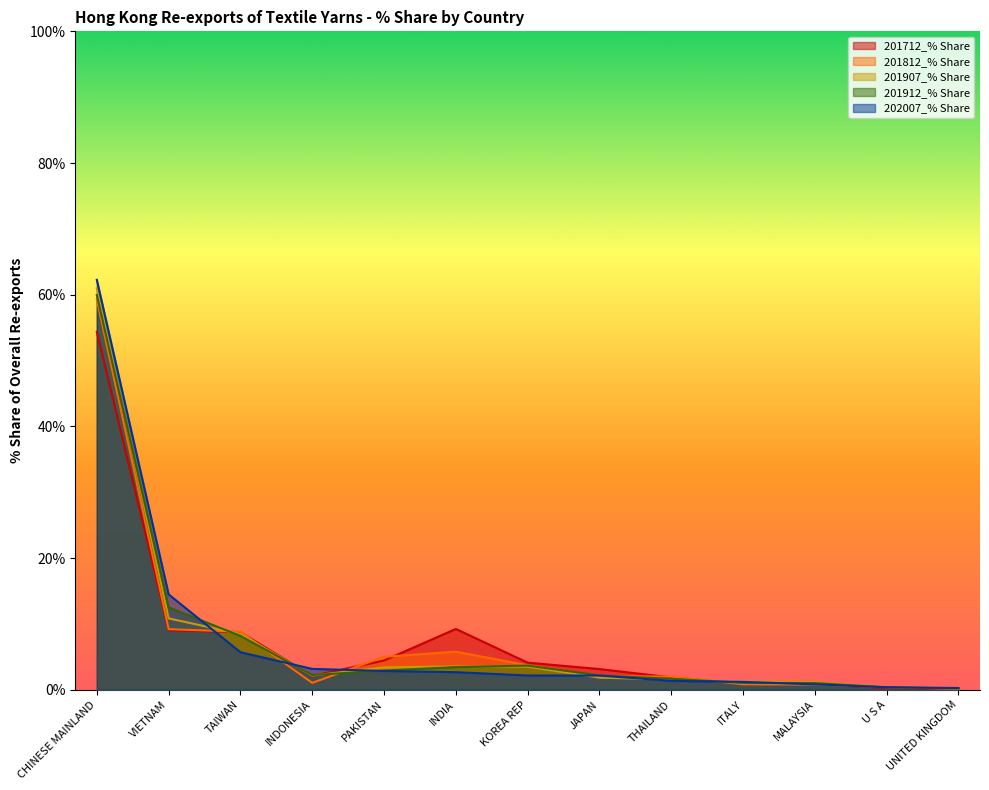

Is the value of 202007_% Share at TAIWAN greater than the value of 201712_% Share at TAIWAN?

No